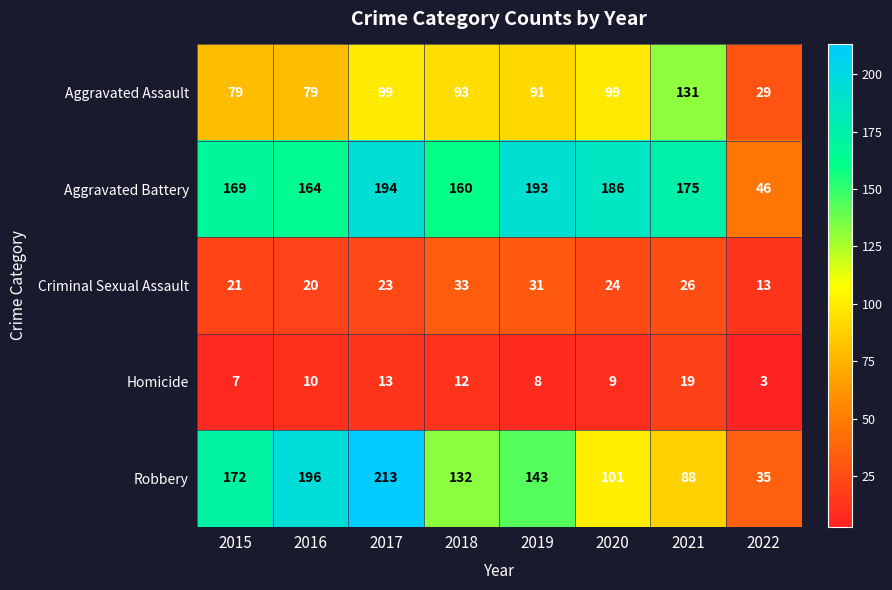

What is the maximum value for Homicide?

19